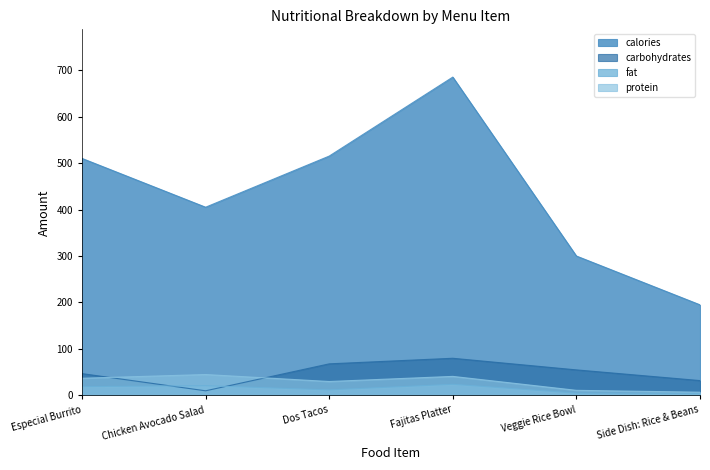

How many data points in protein are above 37?

2